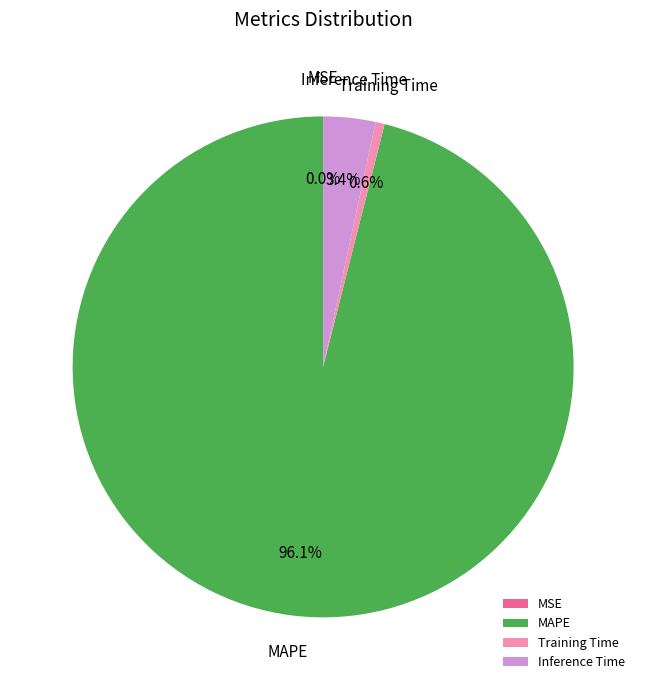

Which category has the biggest portion of the pie?

MAPE